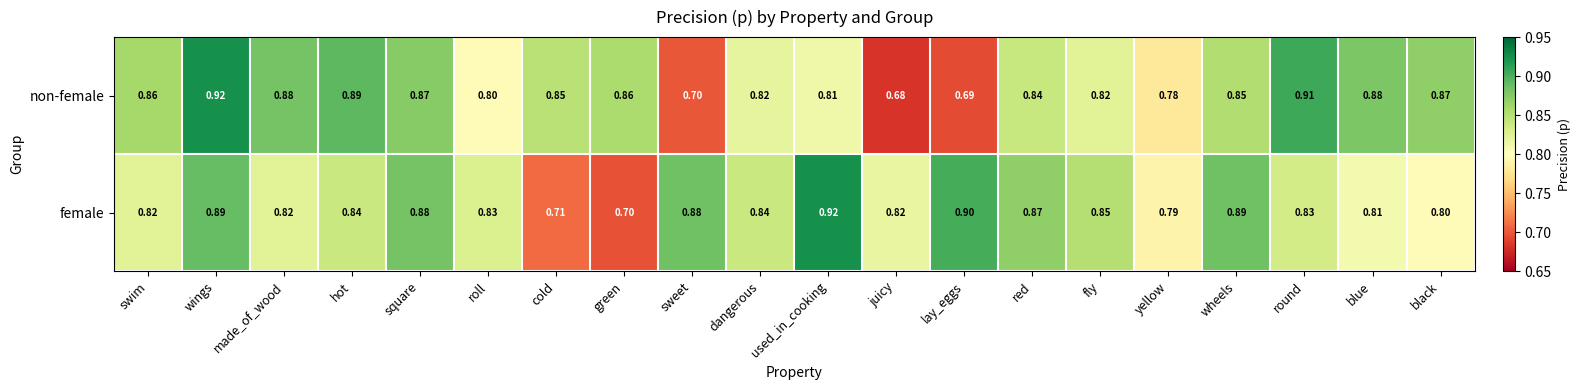

Which series changed the most between swim and yellow?

non-female